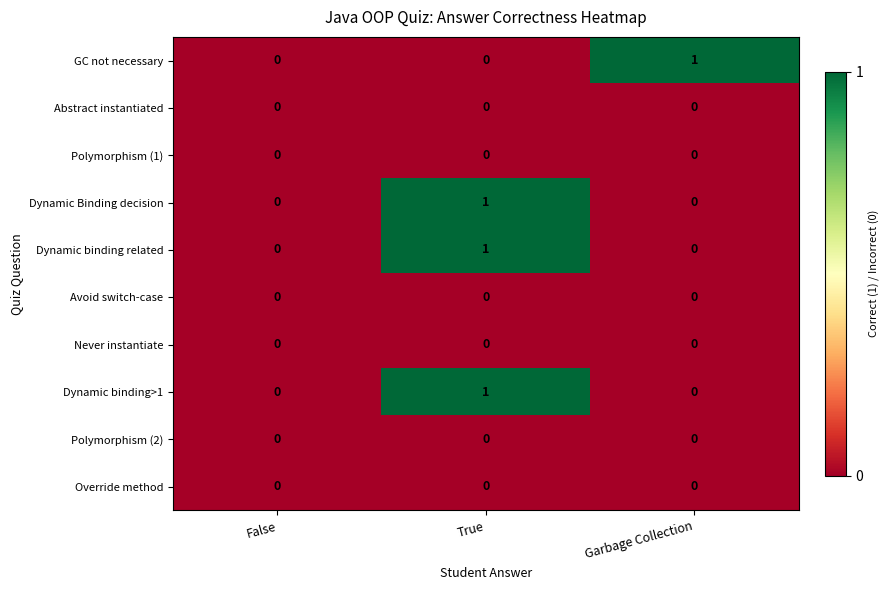

The Polymorphism (1) series shows 0 at True. True or false?

True